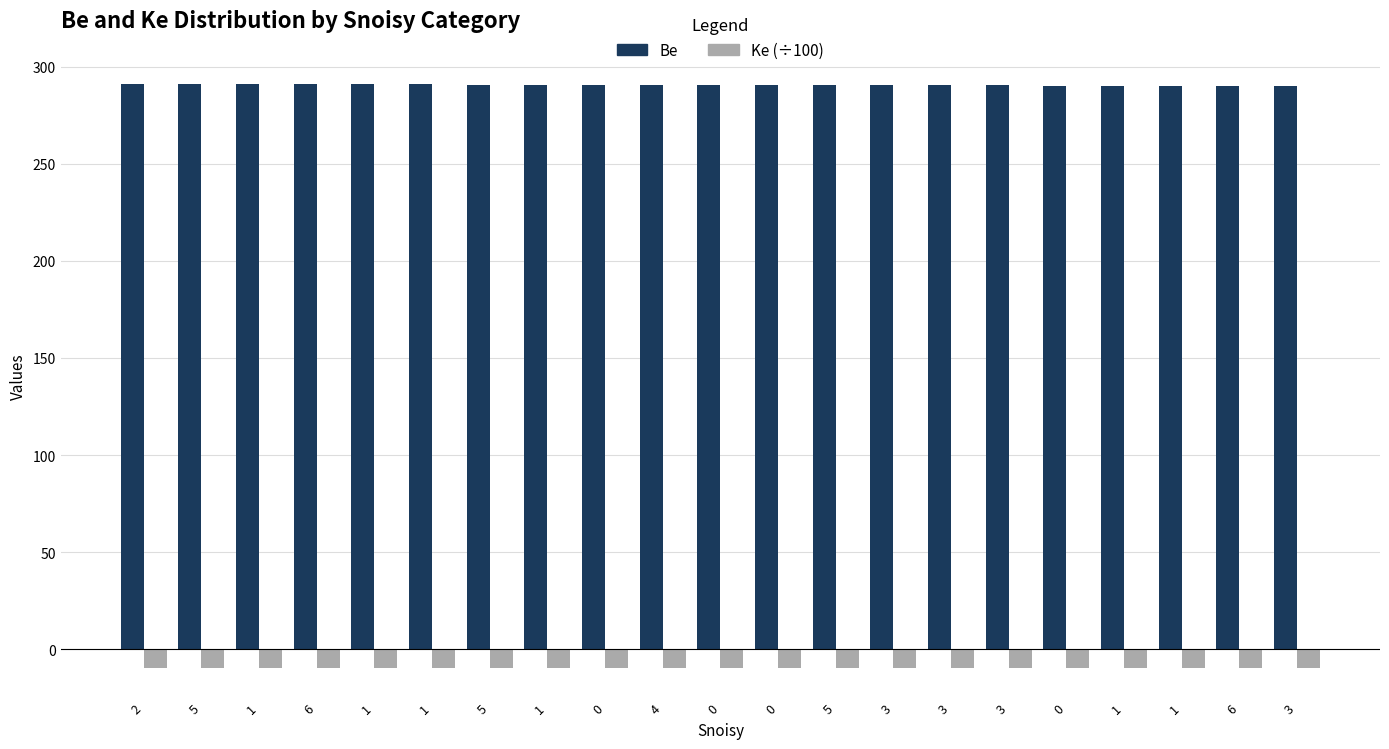

True or false: Be has a value of 291.0 at 2.

True